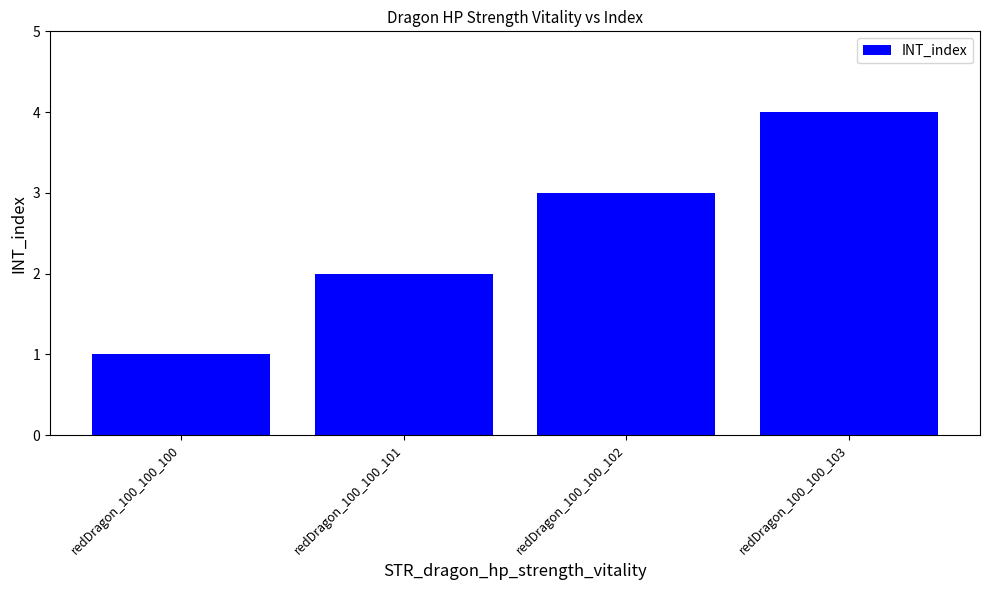

The value at redDragon_100_100_100 is 1. True or false?

True